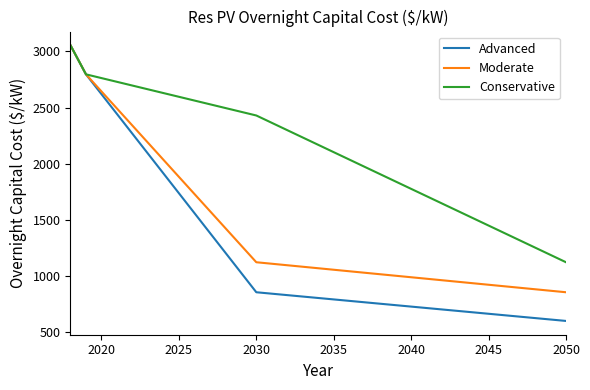

Which series has the largest total across all categories?

Conservative